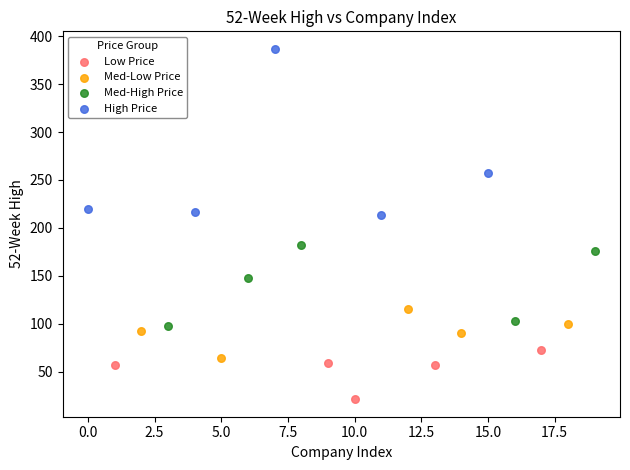

Which series contains the highest Y value?

High Price